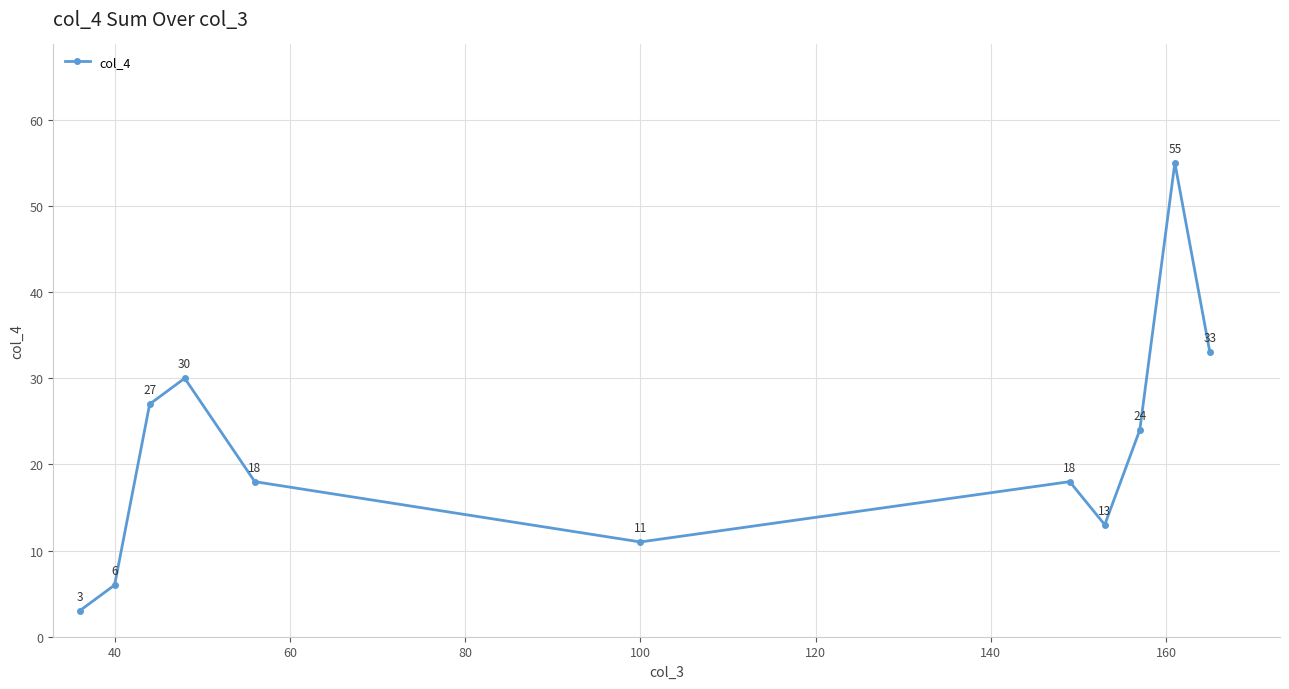

How many interior local valleys (lower than both neighbors) does the data have?

2